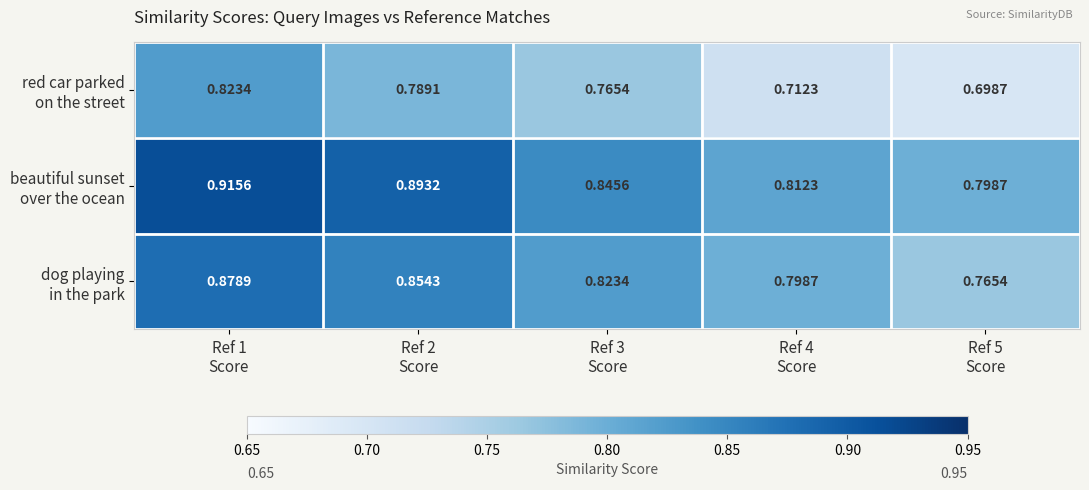

How many categories are shown in the chart?

5